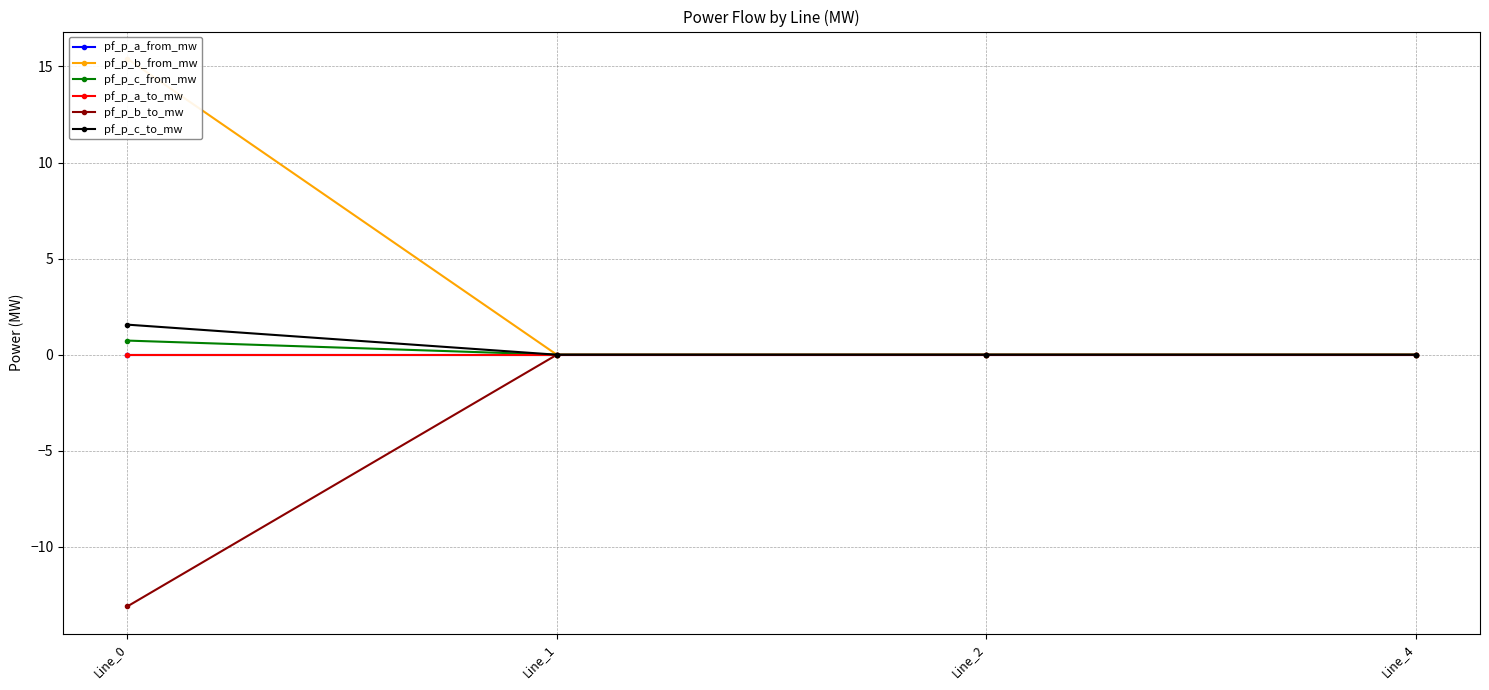

Between Line_4 and Line_1, which is larger?

Line_1